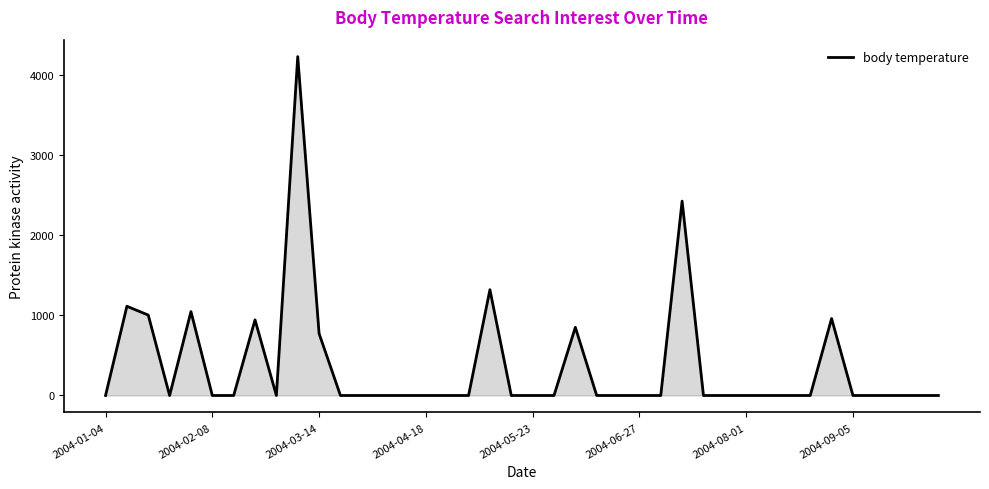

What is the difference between the maximum and minimum values?

4225.2